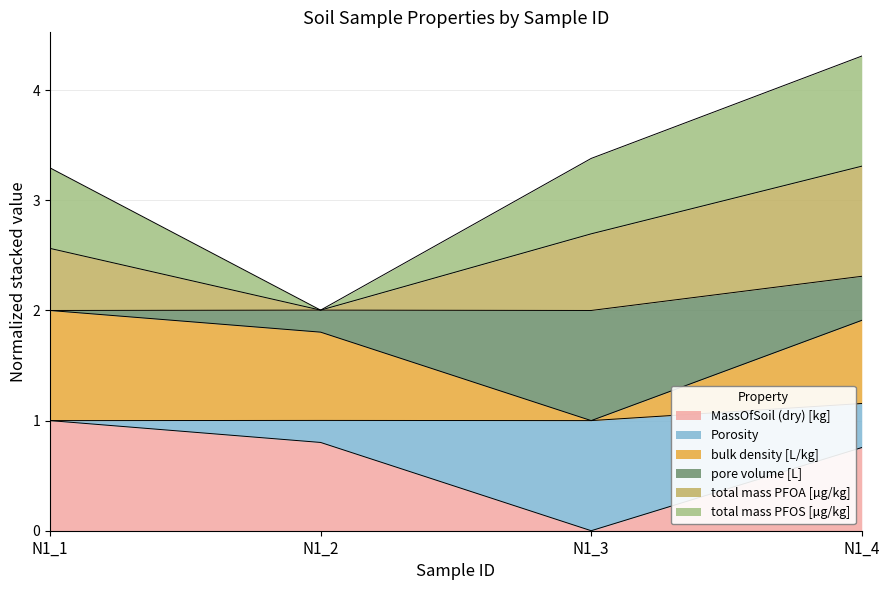

Which label corresponds to the largest value in the chart?

N1_4